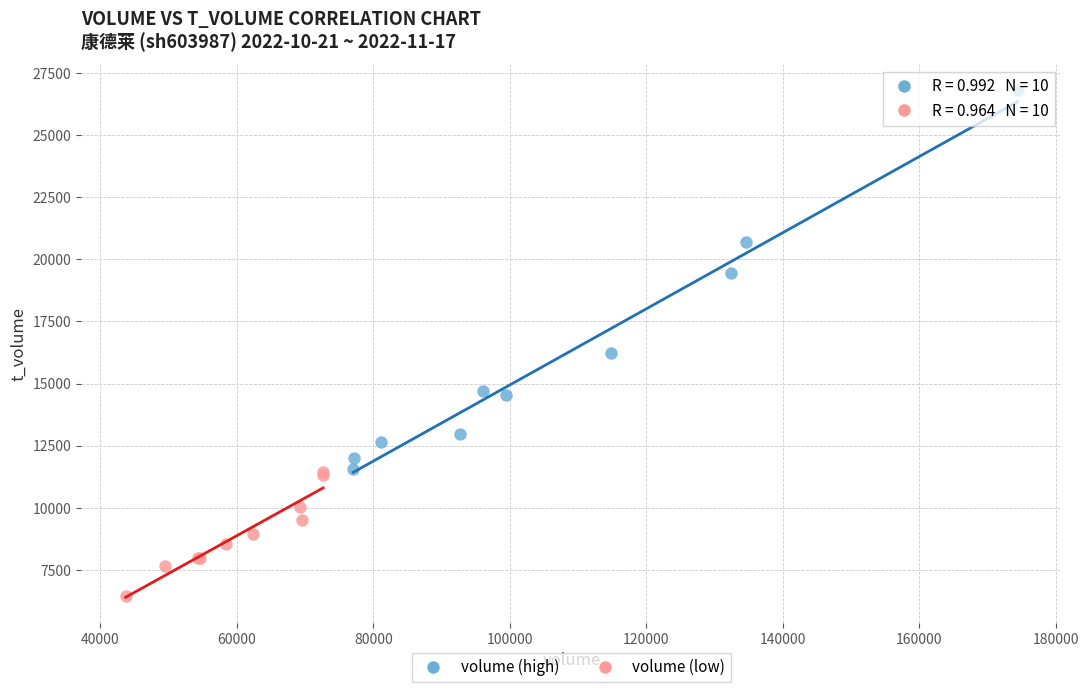

What are all the series names shown in the legend?

volume (high), volume (low)